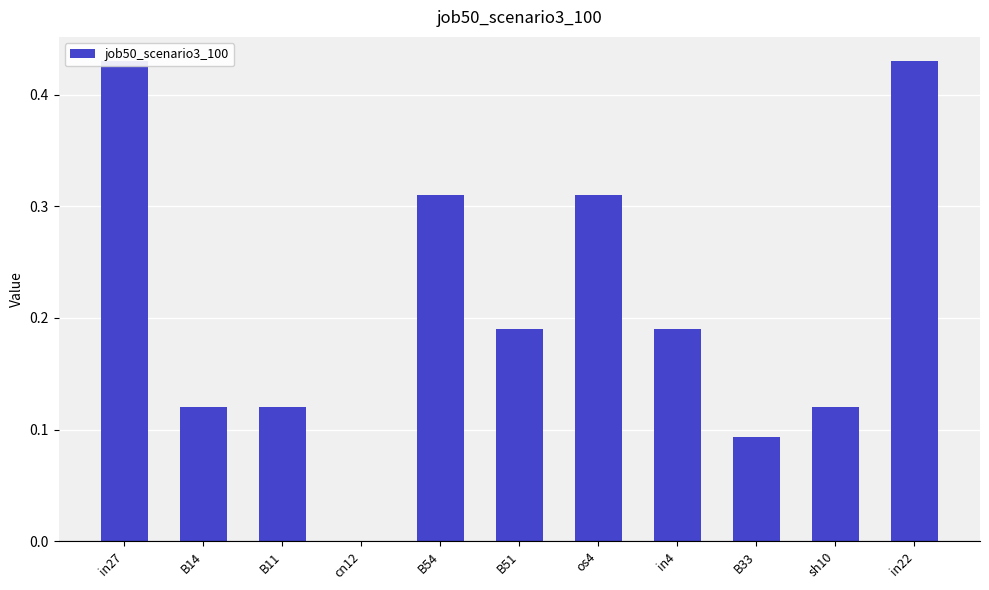

What is the label of the 11th bar from the left?

in22